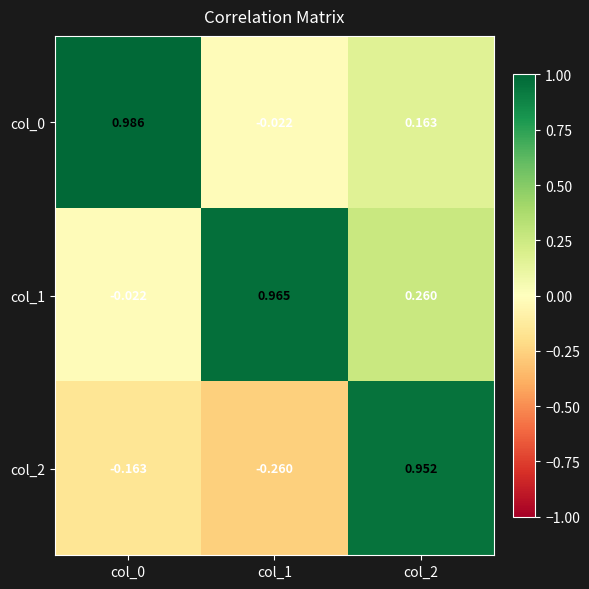

Is the value of col_0 at col_0 greater than the value of col_1 at col_2?

Yes